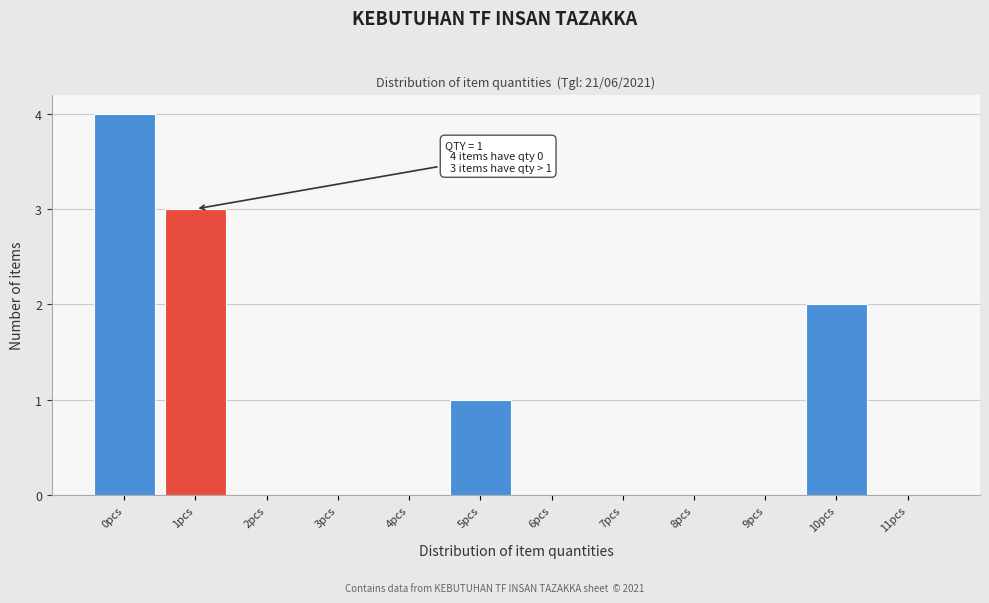

Which range on the x-axis has the tallest bar?

-0.5 to 0.5